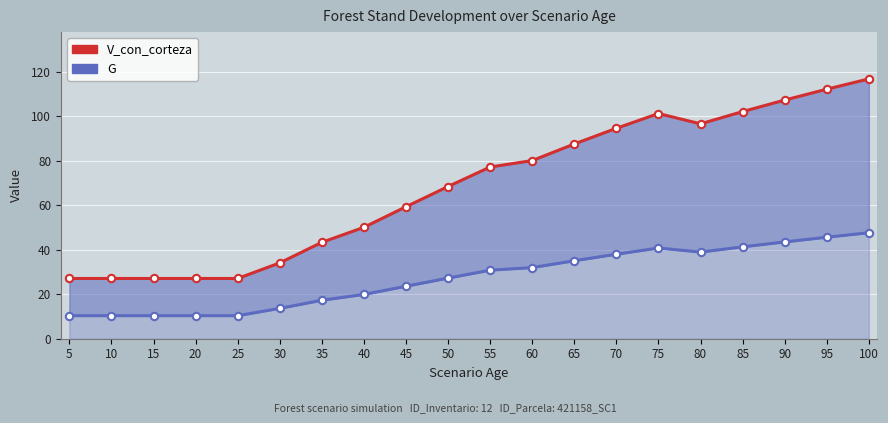

Which series contains the highest Y value?

V_con_corteza